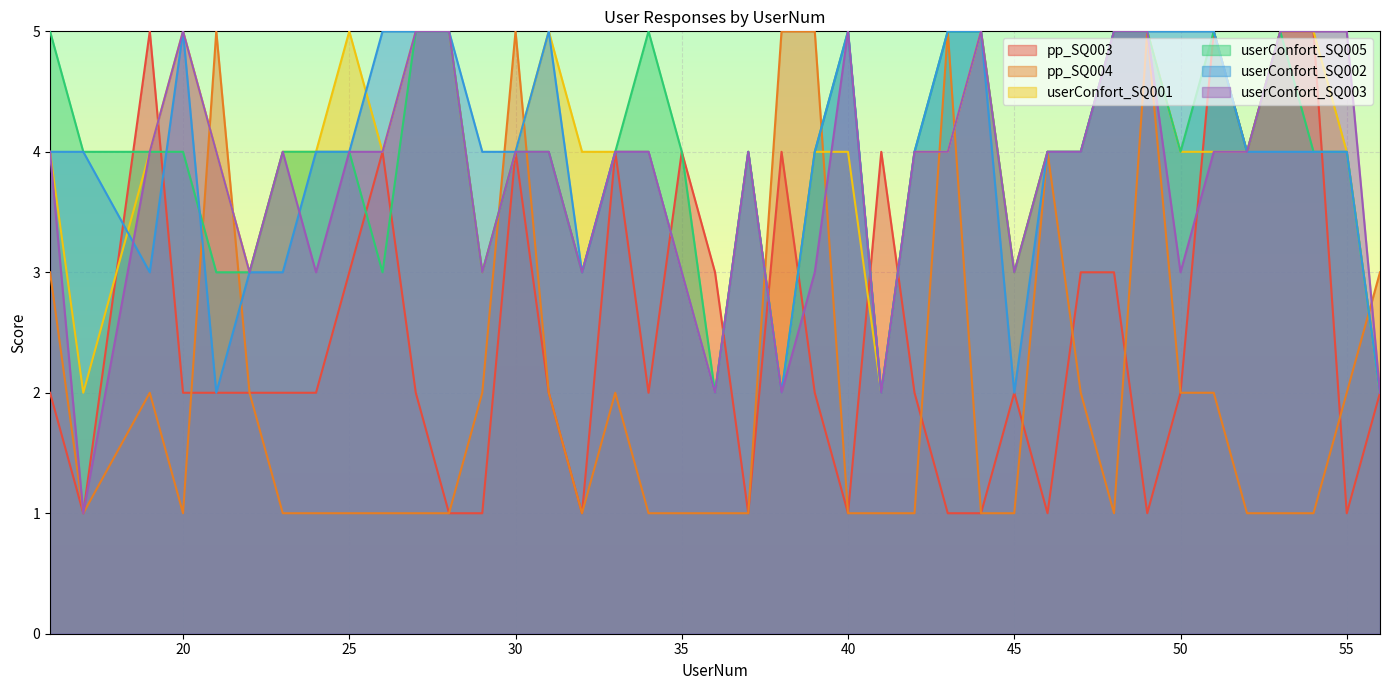

At 54, list the series in order from smallest to largest.

pp_SQ004, userConfort_SQ005, userConfort_SQ002, pp_SQ003, userConfort_SQ001, userConfort_SQ003